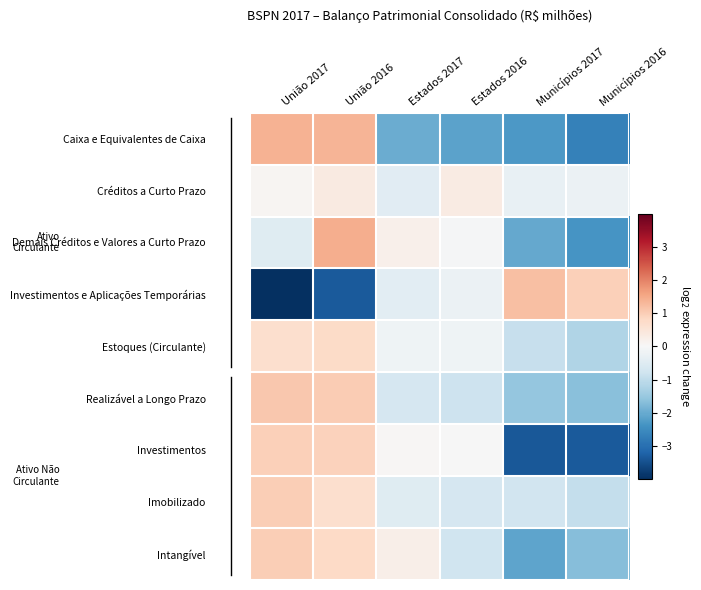

Reading right to left, transcribe all the data shown in this chart.

Caixa e Equivalentes de Caixa: Municípios 2016=-2.7	Municípios 2017=-2.3	Estados 2016=-2.1	Estados 2017=-2.0	União 2016=1.3	União 2017=1.4
Créditos a Curto Prazo: Municípios 2016=-0.2	Municípios 2017=-0.3	Estados 2016=0.3	Estados 2017=-0.5	União 2016=0.4	União 2017=0.1
Demais Créditos e Valores a Curto Prazo: Municípios 2016=-2.3	Municípios 2017=-2.0	Estados 2016=-0.1	Estados 2017=0.2	União 2016=1.4	União 2017=-0.5
Investimentos e Aplicações Temporárias: Municípios 2016=1.0	Municípios 2017=1.2	Estados 2016=-0.2	Estados 2017=-0.4	União 2016=-3.3	União 2017=-4.0
Estoques (Circulante): Municípios 2016=-1.2	Municípios 2017=-0.9	Estados 2016=-0.2	Estados 2017=-0.2	União 2016=0.8	União 2017=0.7
Realizável a Longo Prazo: Municípios 2016=-1.7	Municípios 2017=-1.5	Estados 2016=-0.8	Estados 2017=-0.7	União 2016=1.0	União 2017=1.1
Investimentos: Municípios 2016=-3.3	Municípios 2017=-3.4	Estados 2016=-0.0	Estados 2017=0.0	União 2016=0.9	União 2017=0.9
Imobilizado: Municípios 2016=-1.0	Municípios 2017=-0.8	Estados 2016=-0.7	Estados 2017=-0.5	União 2016=0.7	União 2017=1.0
Intangível: Municípios 2016=-1.7	Municípios 2017=-2.1	Estados 2016=-0.8	Estados 2017=0.2	União 2016=0.8	União 2017=1.0